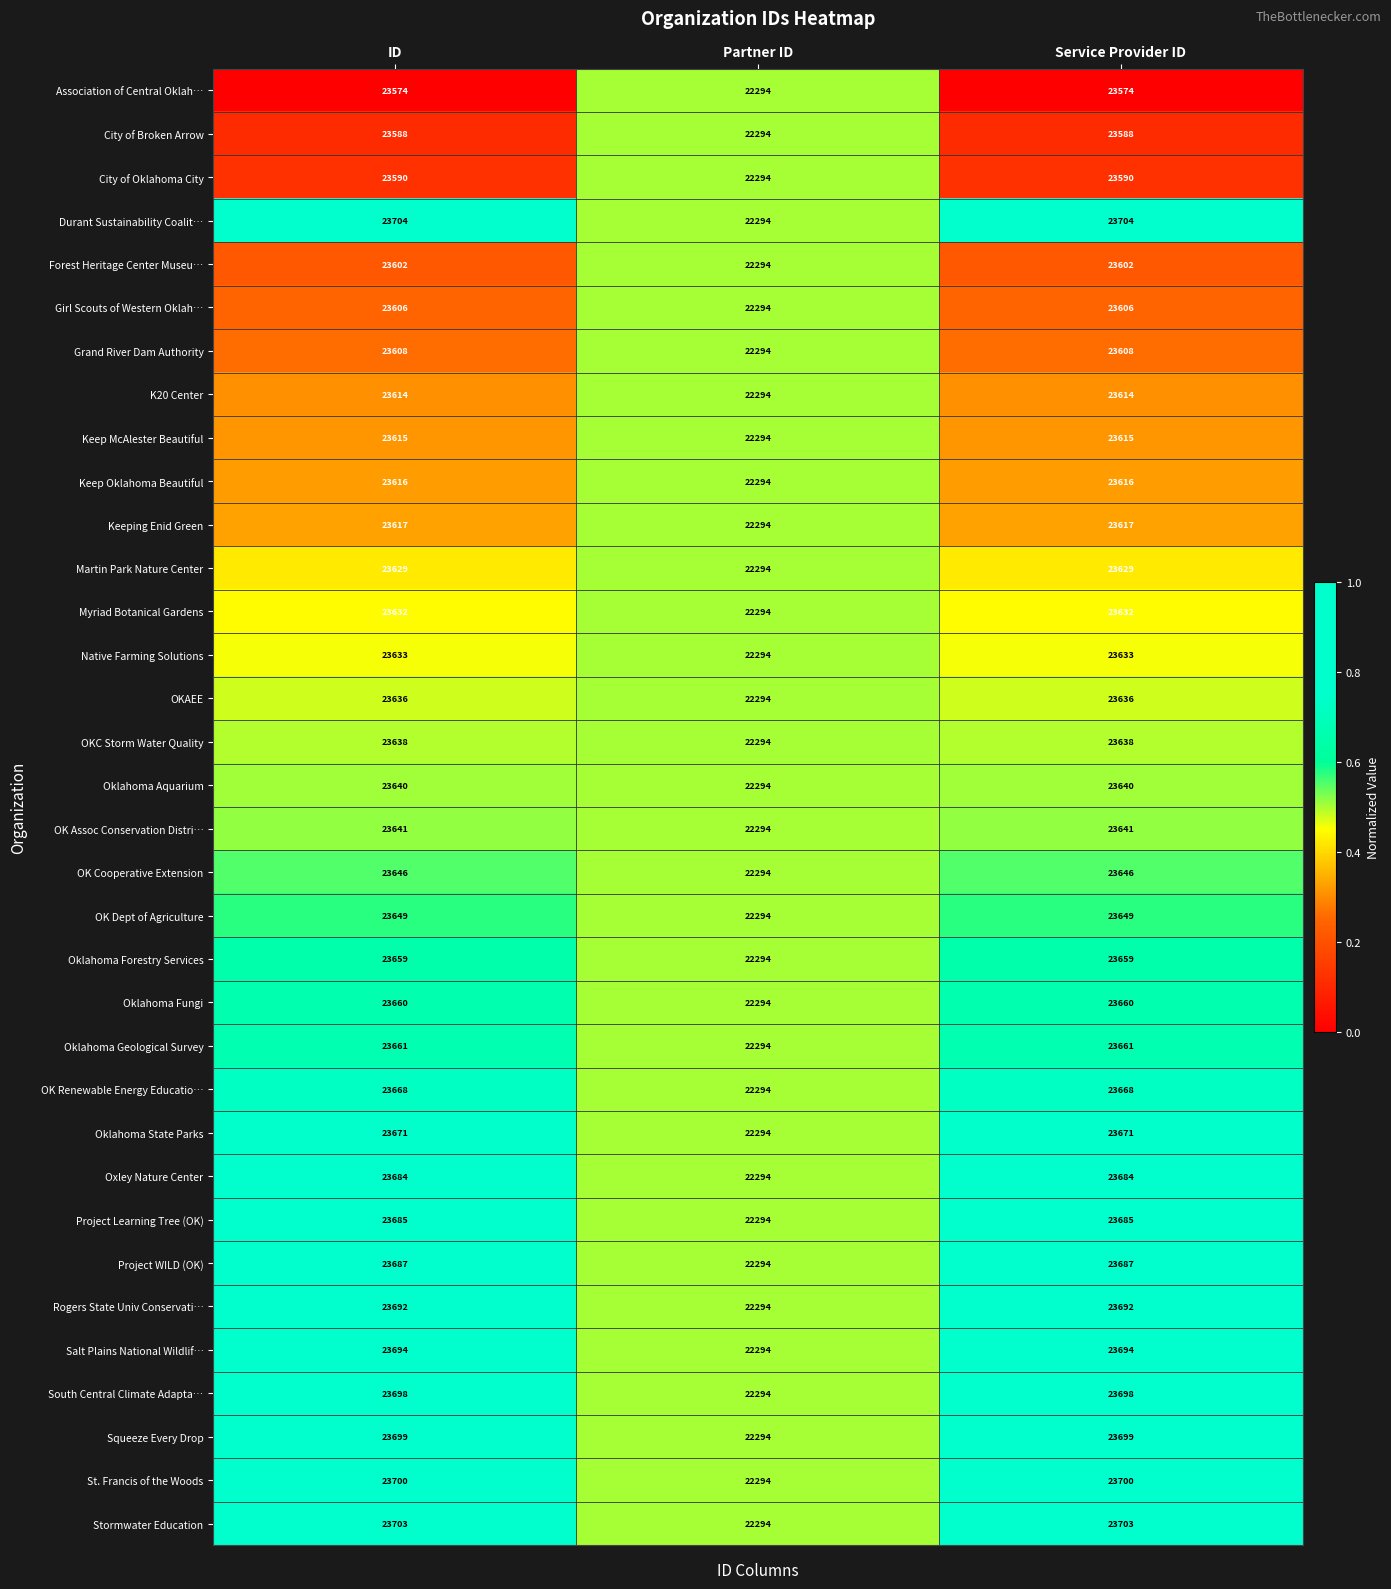

Rank the series by their maximum value, from highest to lowest.

Durant Sustainability Coalit…, Stormwater Education, St. Francis of the Woods, Squeeze Every Drop, South Central Climate Adapta…, Salt Plains National Wildlif…, Rogers State Univ Conservati…, Project WILD (OK), Project Learning Tree (OK), Oxley Nature Center, Oklahoma State Parks, OK Renewable Energy Educatio…, Oklahoma Geological Survey, Oklahoma Fungi, Oklahoma Forestry Services, OK Dept of Agriculture, OK Cooperative Extension, OK Assoc Conservation Distri…, Oklahoma Aquarium, OKC Storm Water Quality, OKAEE, Native Farming Solutions, Myriad Botanical Gardens, Martin Park Nature Center, Keeping Enid Green, Keep Oklahoma Beautiful, Keep McAlester Beautiful, K20 Center, Grand River Dam Authority, Girl Scouts of Western Oklah…, Forest Heritage Center Museu…, City of Oklahoma City, City of Broken Arrow, Association of Central Oklah…